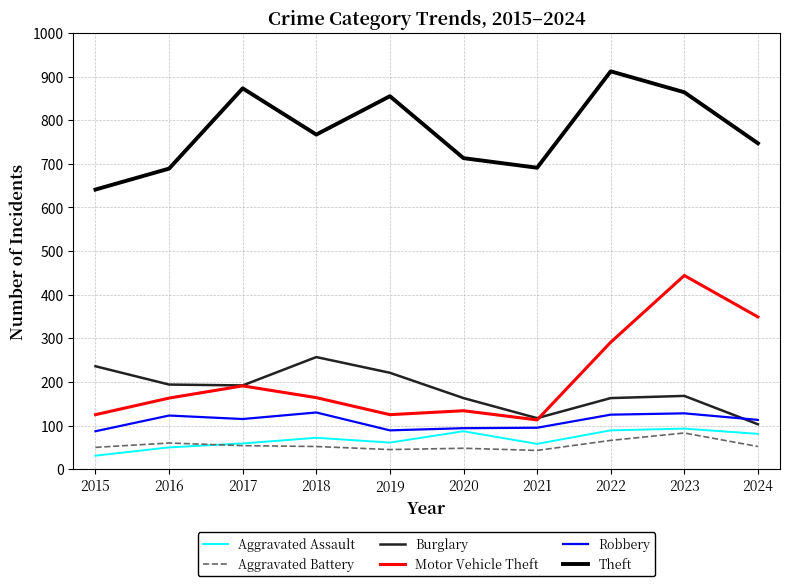

What is the highest value of the Motor Vehicle Theft series?

444